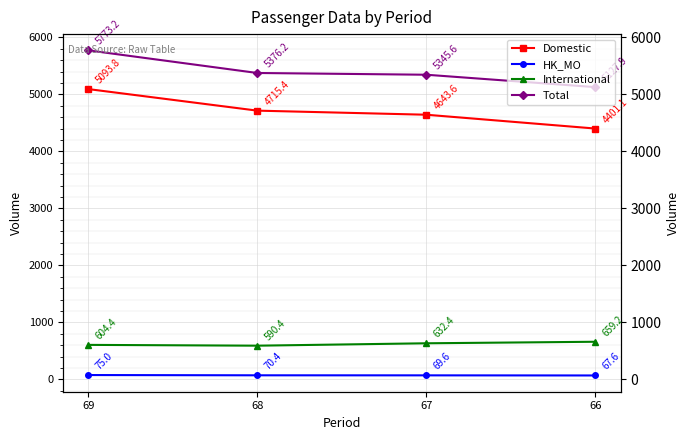

The HK_MO series shows 69.6 at 67. True or false?

True